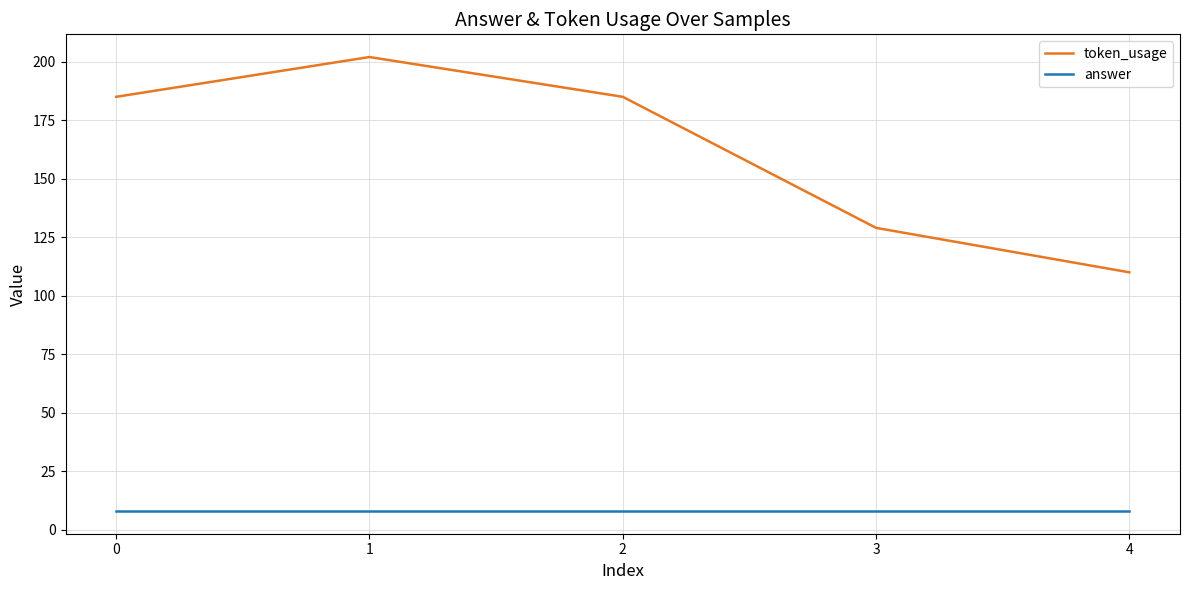

How many interior local peaks does the token_usage series have?

1